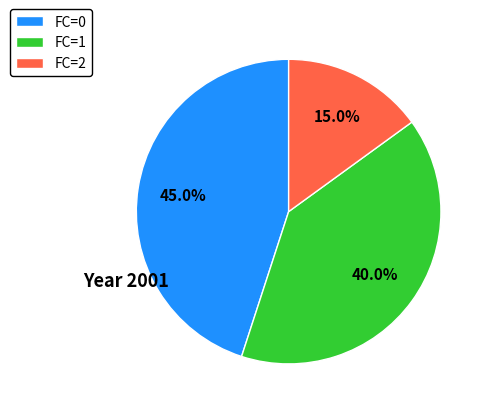

What is the ratio of the value at FC=1 to the value at FC=0?

0.9